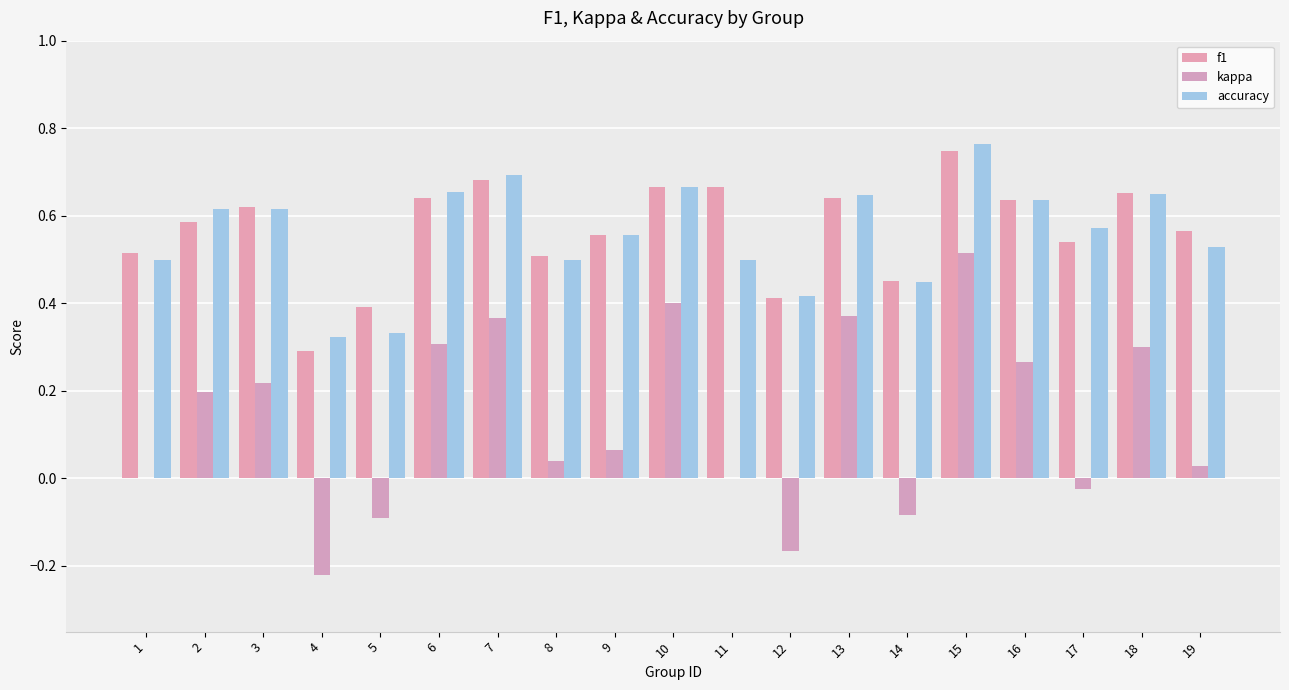

How many data points does each series have?

19